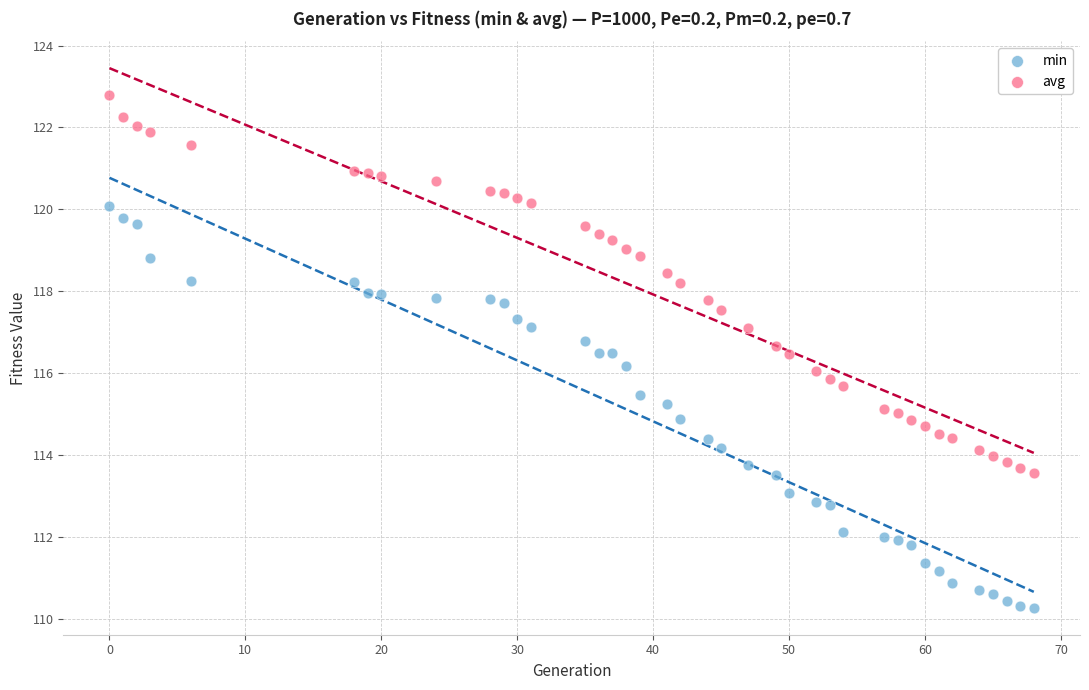

Across all data points, what is the range of Y values (max minus min)?

12.5